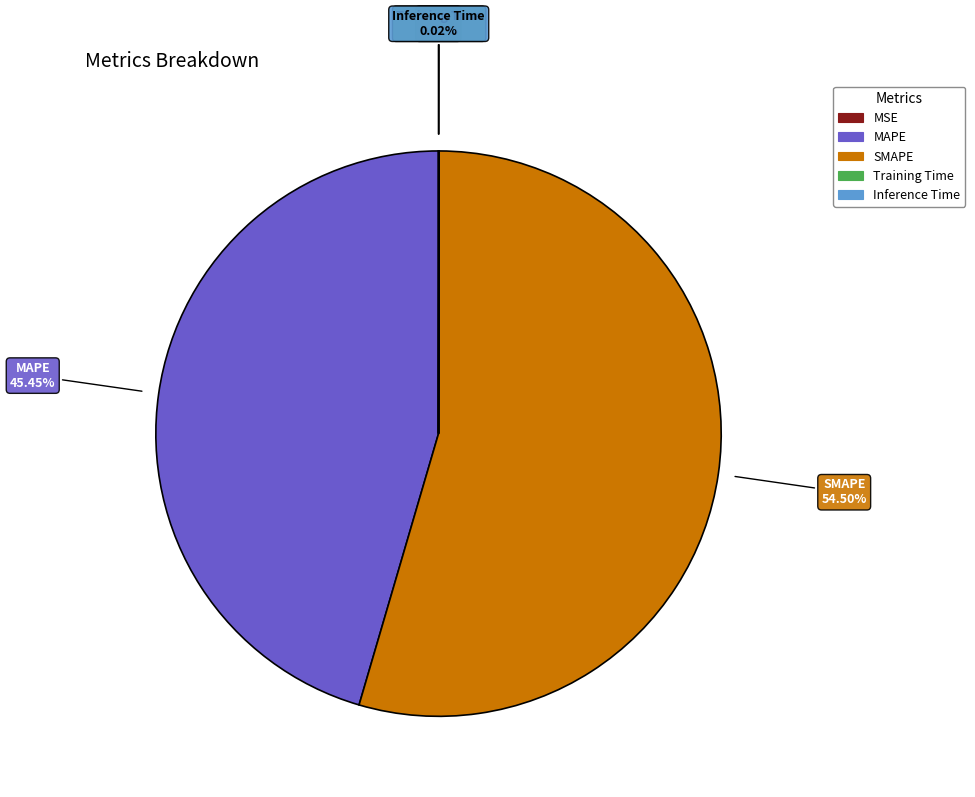

Does SMAPE represent more than half of the total?

Yes